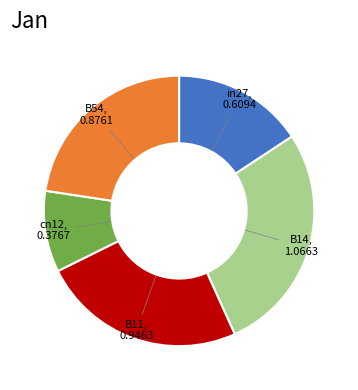

Does any single category account for the majority?

No